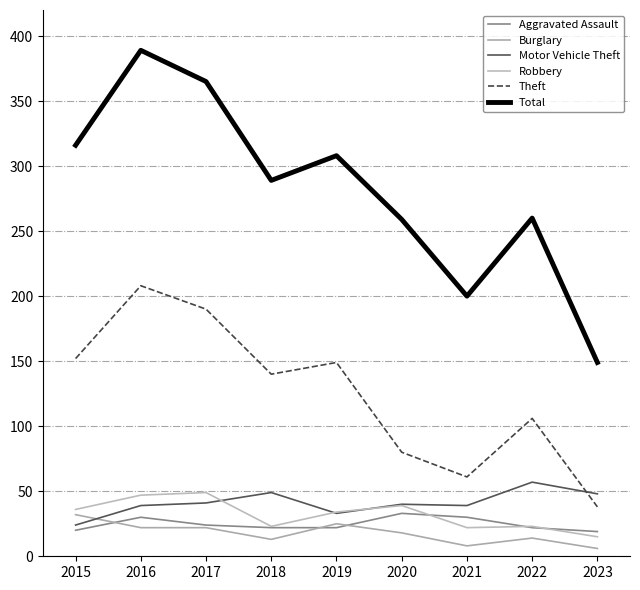

Reading left to right, extract all data points from this chart.

Aggravated Assault: 20	30	24	22	22	33	30	22	19
Burglary: 32	22	22	13	25	18	8	14	6
Motor Vehicle Theft: 24	39	41	49	33	40	39	57	48
Robbery: 36	47	49	23	34	39	22	23	15
Theft: 152	208	190	140	149	80	61	106	38
Total: 316	389	365	289	308	259	200	260	149